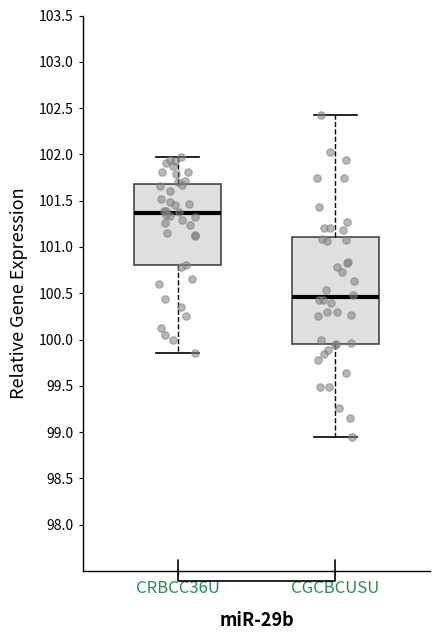

Which box is the tallest, from its lower edge to its upper edge?

CGCBCUSU